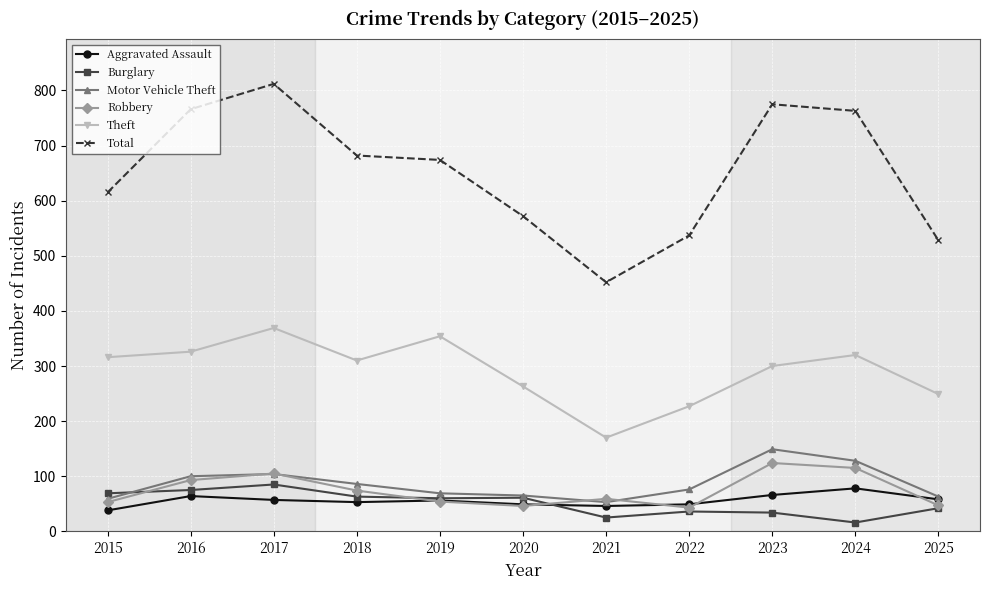

What is the minimum value shown in the chart?

16